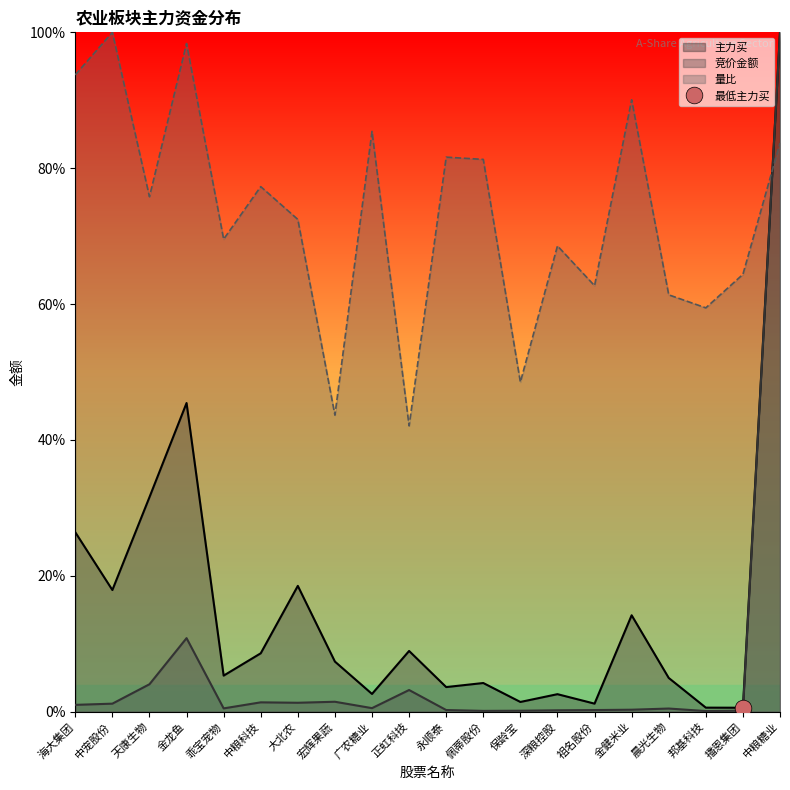

What is the spread (max minus min) of values at 播恩集团?

0.6